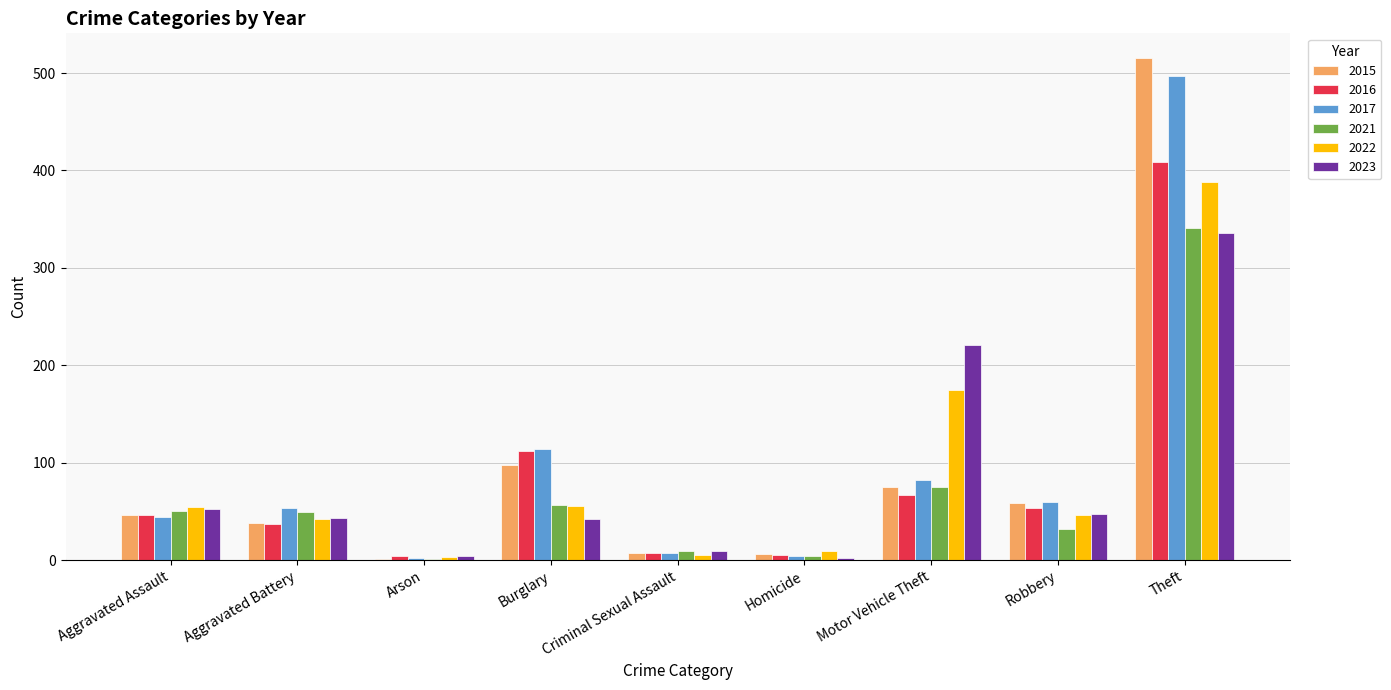

Count the number of categories in the chart.

9